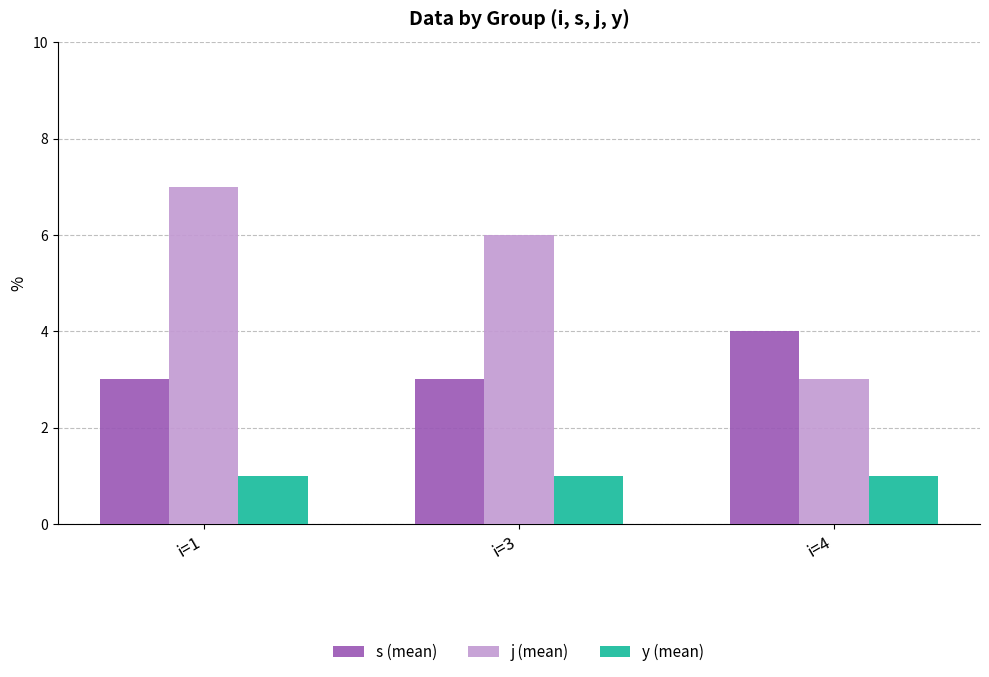

True or false: s (mean) has a value of 3 at i=4.

False